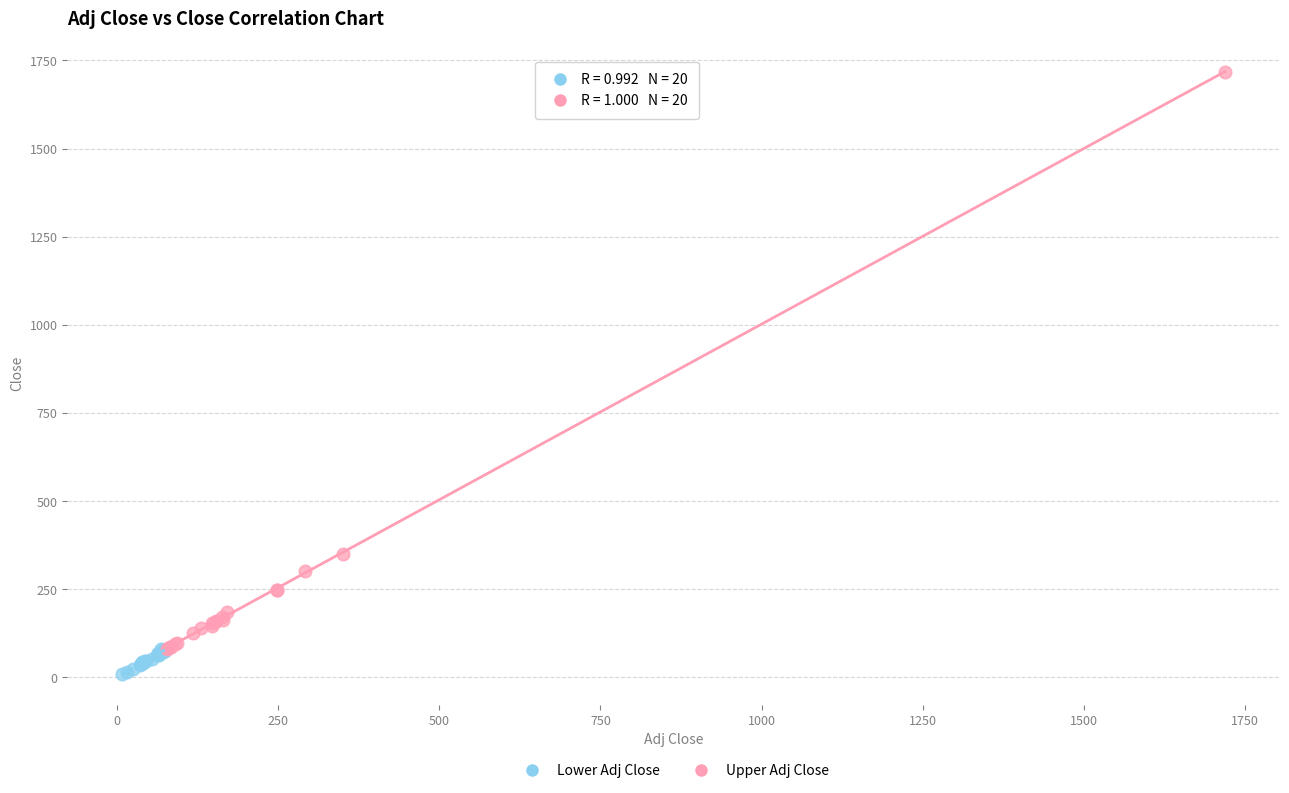

Which series reaches the maximum Y coordinate?

Upper Adj Close